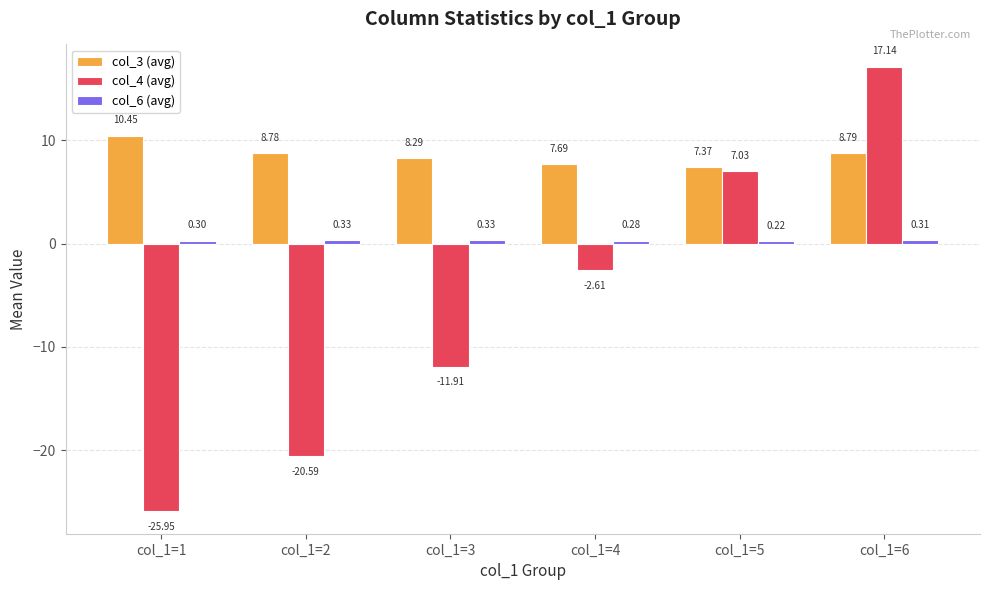

What is the sum of the col_4 (avg) values at col_1=6 and col_1=1?

-8.8